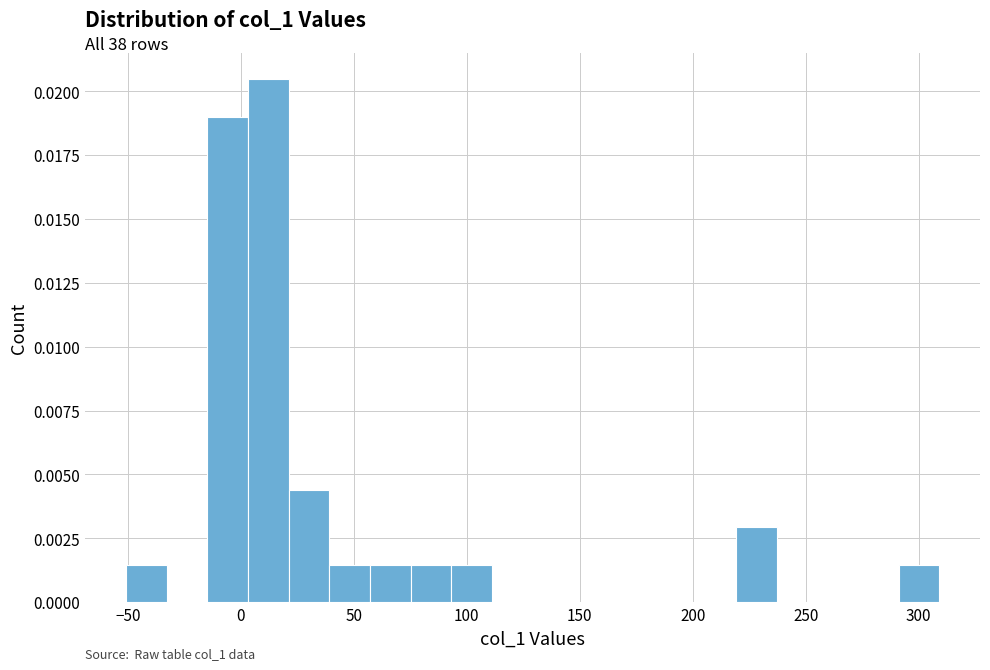

Around what value on the x-axis is the tallest bar? Give the approximate position of its centre, as read against the axis.

10